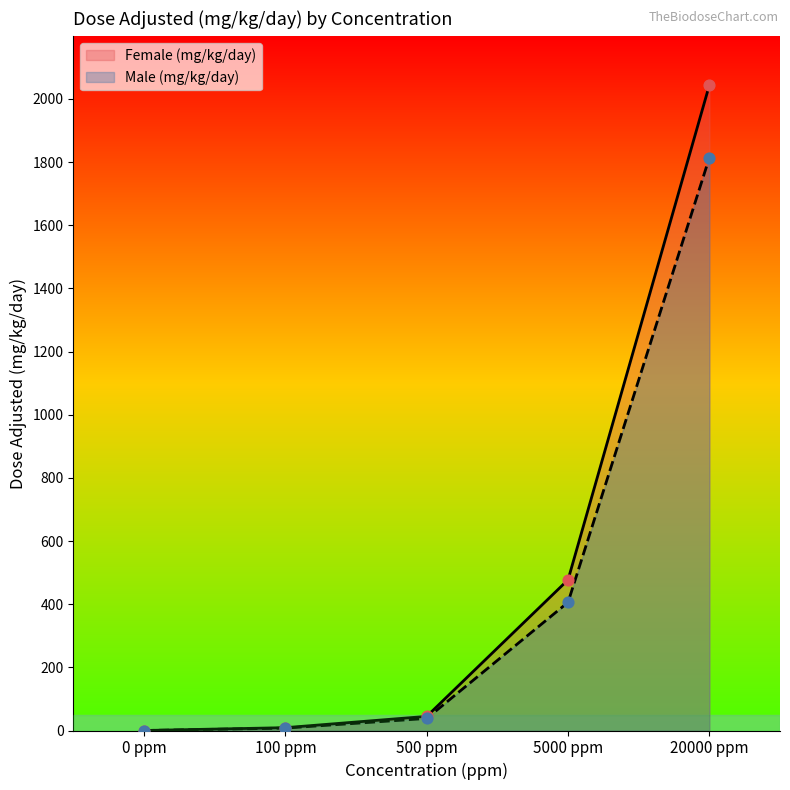

Which series contains the highest Y value?

Female (mg/kg/day)